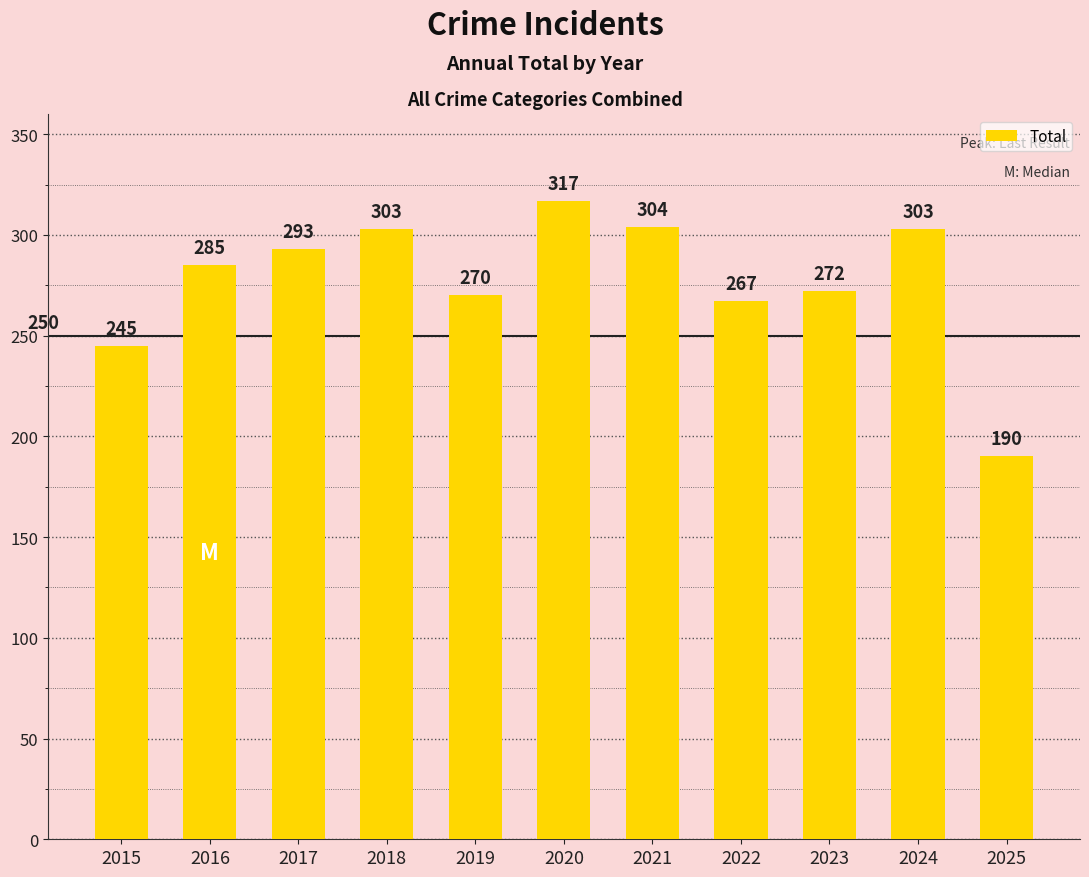

The chart shows a value of 161 at 2016. True or false?

False